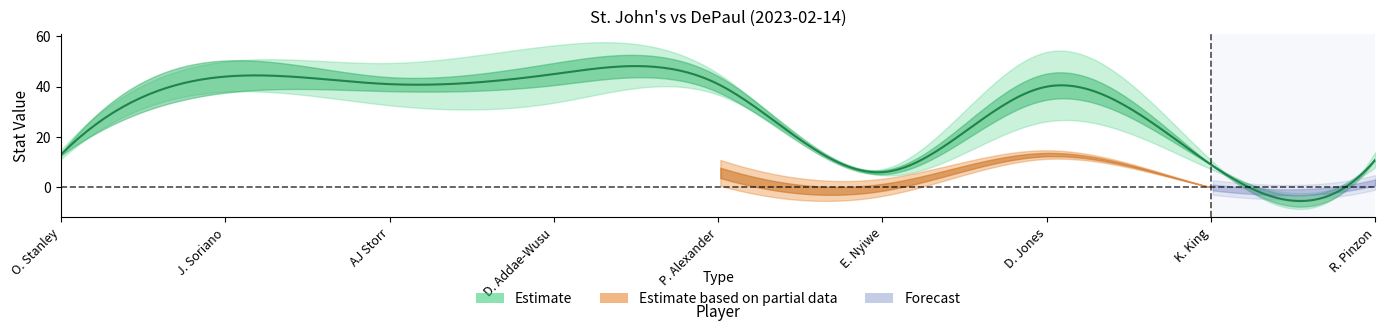

What is the label of the 9th point from the left?

R. Pinzon